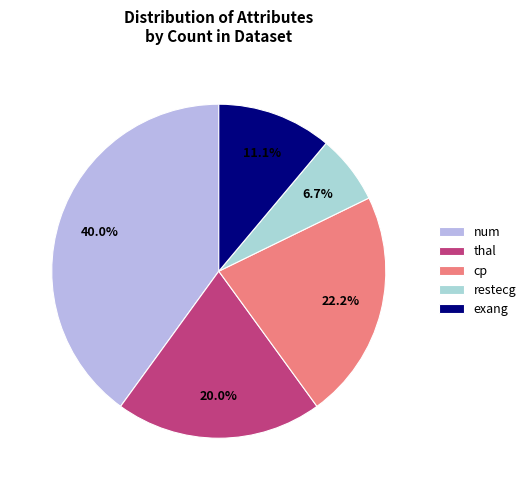

True or false: num accounts for 40% of the total.

True